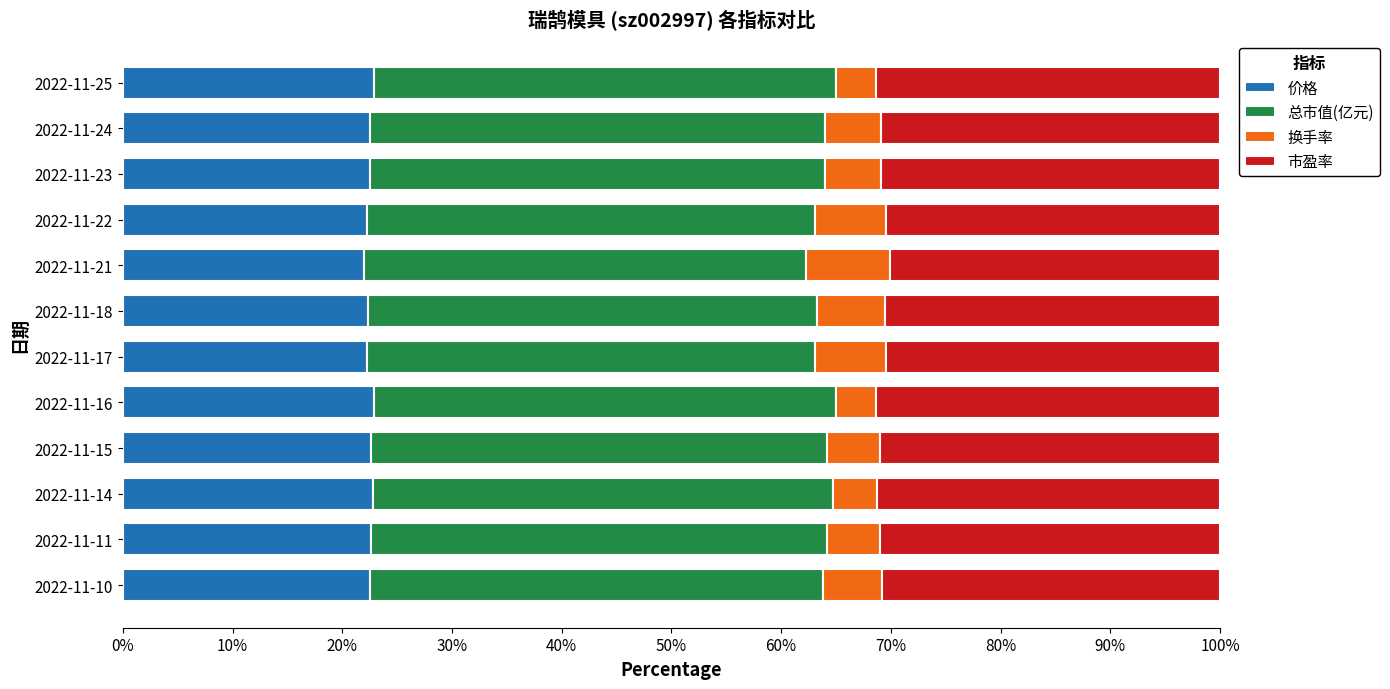

What are all the series names shown in the legend?

价格, 总市值(亿元), 换手率, 市盈率